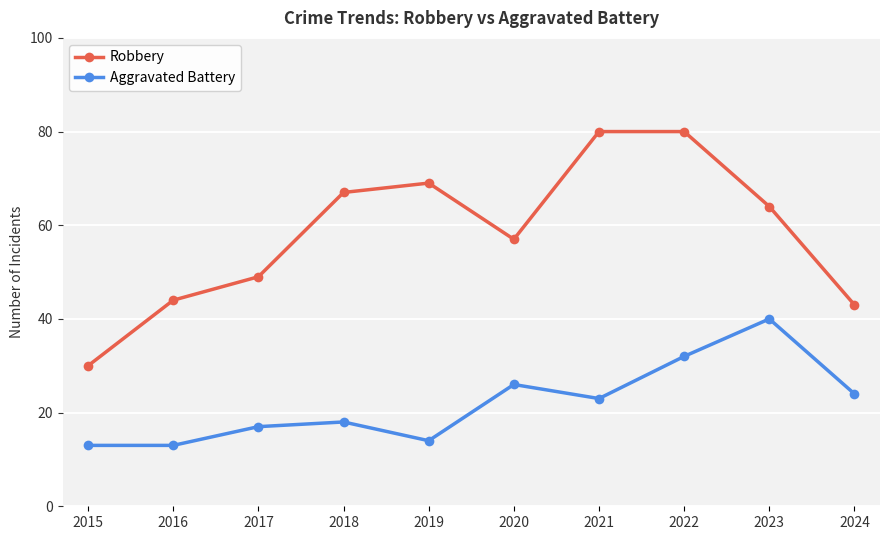

What is the difference between the maximum and second lowest values in the Robbery series?

37